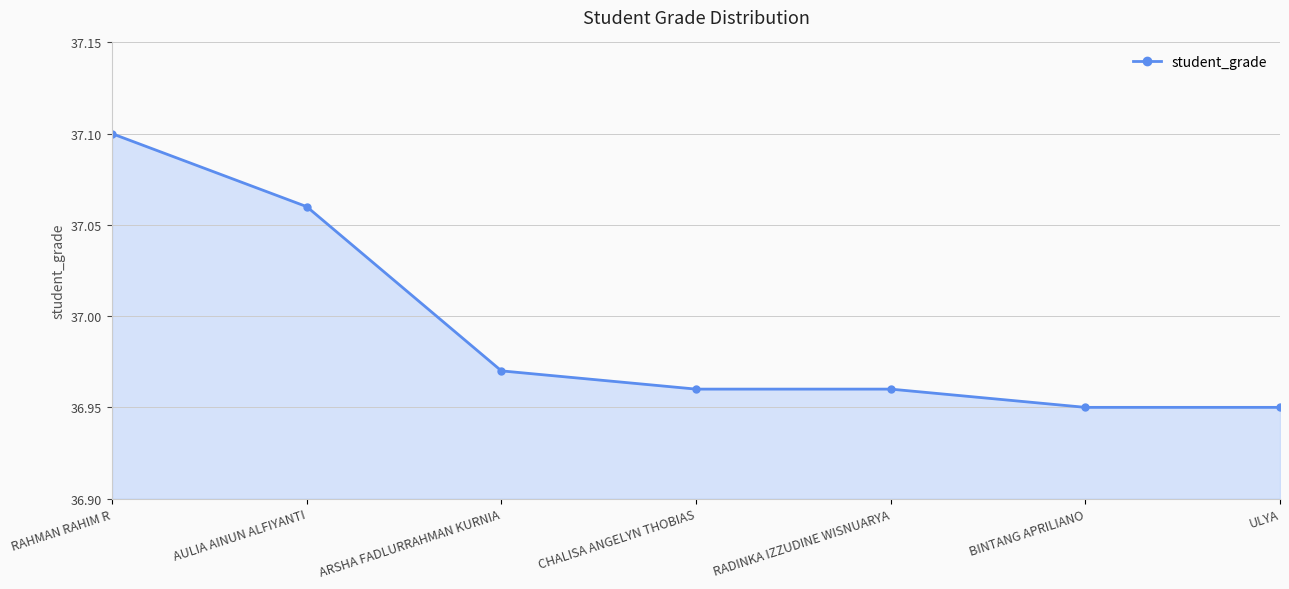

Count the values in the range 36 to 37.

5